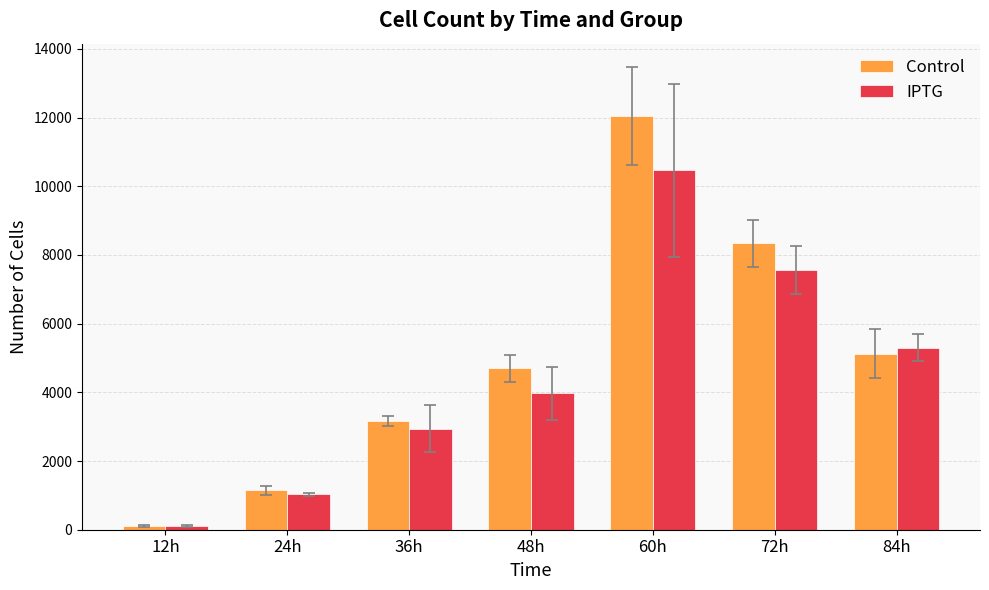

List the series in order of their overall mean, lowest first.

IPTG, Control